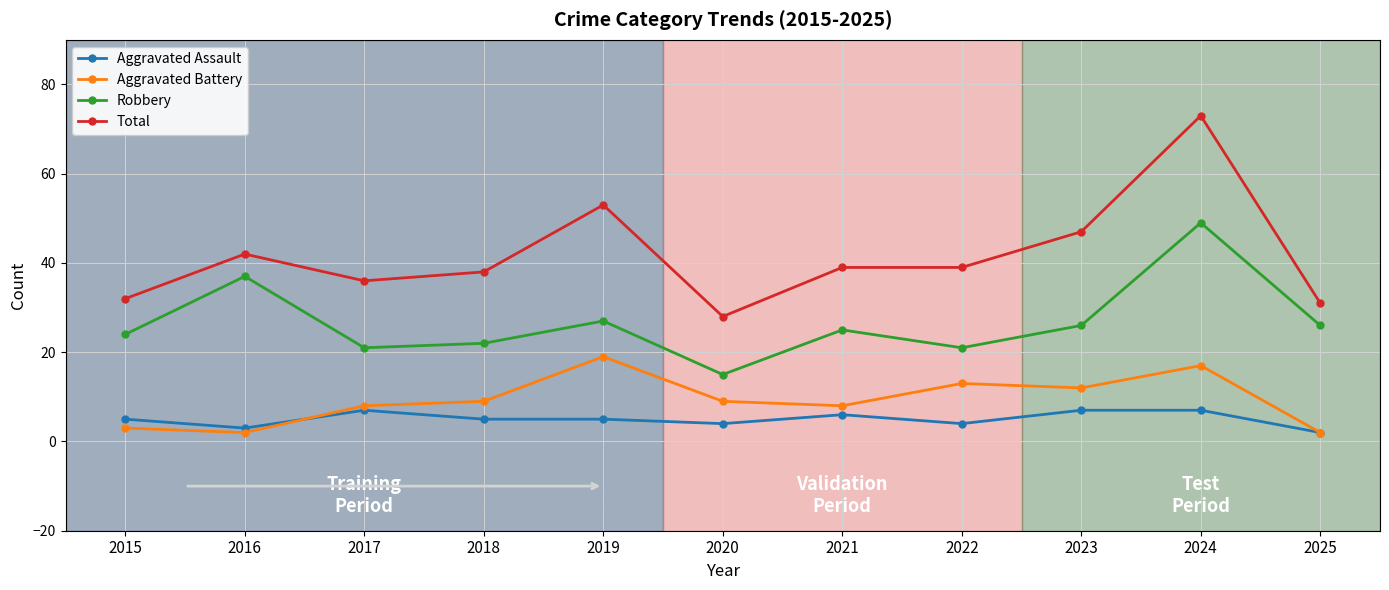

True or false: Aggravated Battery has more than 2 interior local peaks.

True